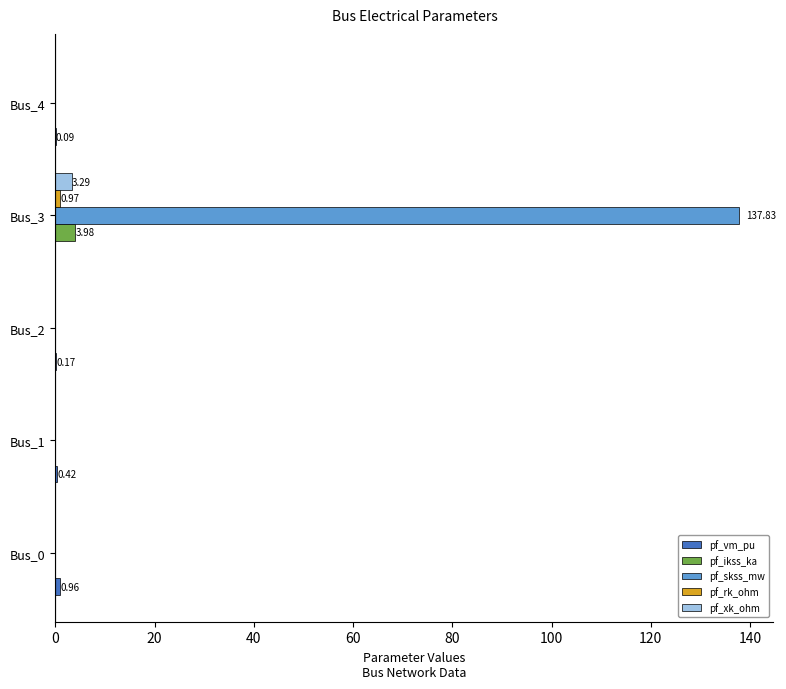

How many distinct data groups are displayed?

5